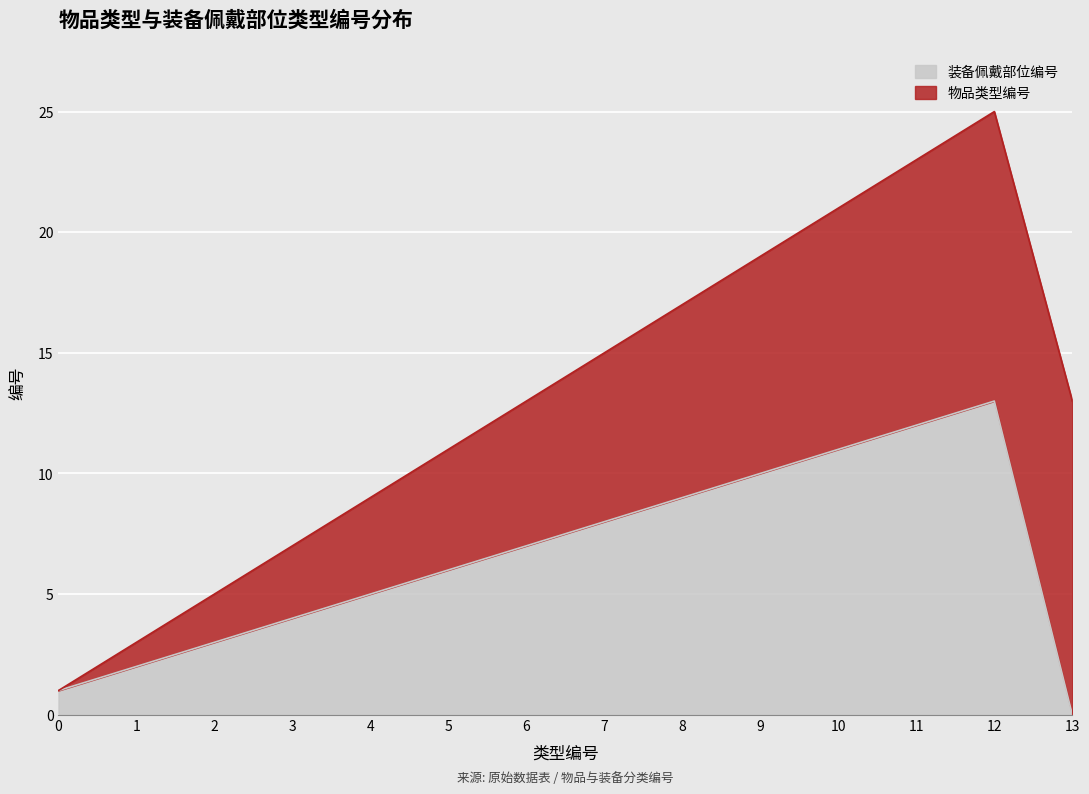

Approximately how many times larger is the value at 12 compared to 3?

3.2